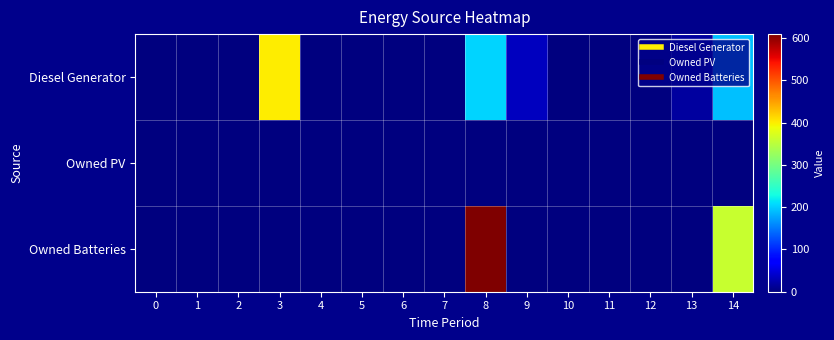

Which has a higher value, 4 or 13?

13